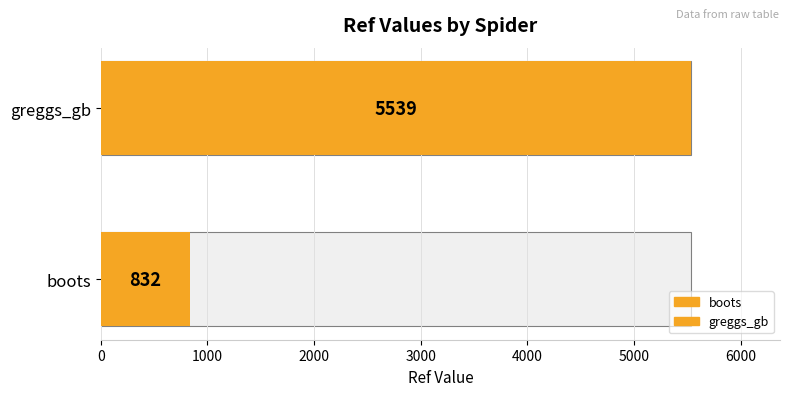

At which category does the chart reach its minimum across all series?

boots